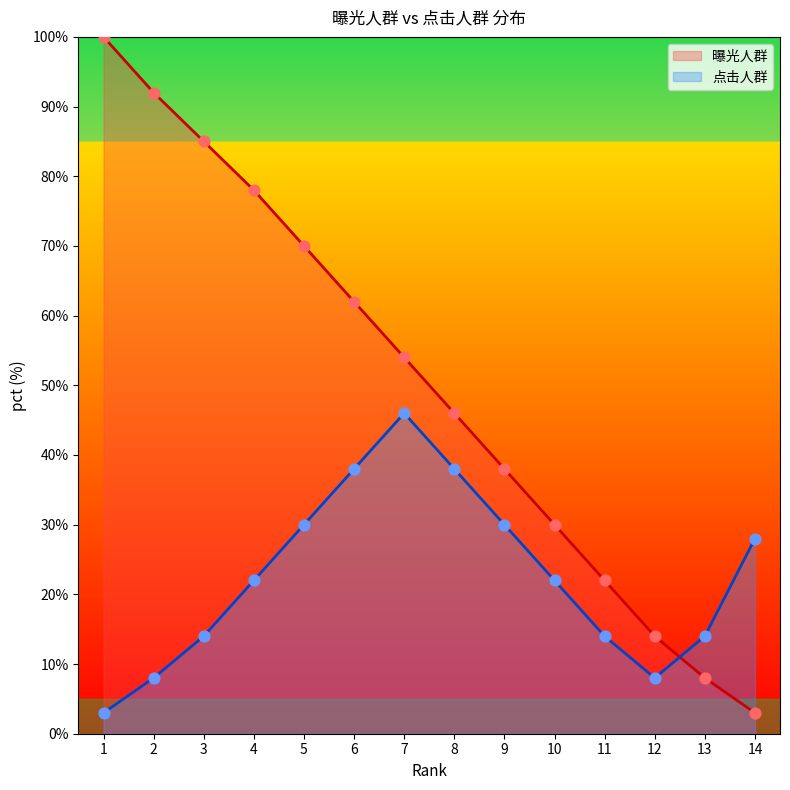

At how many categories does at least one series exceed 43?

8